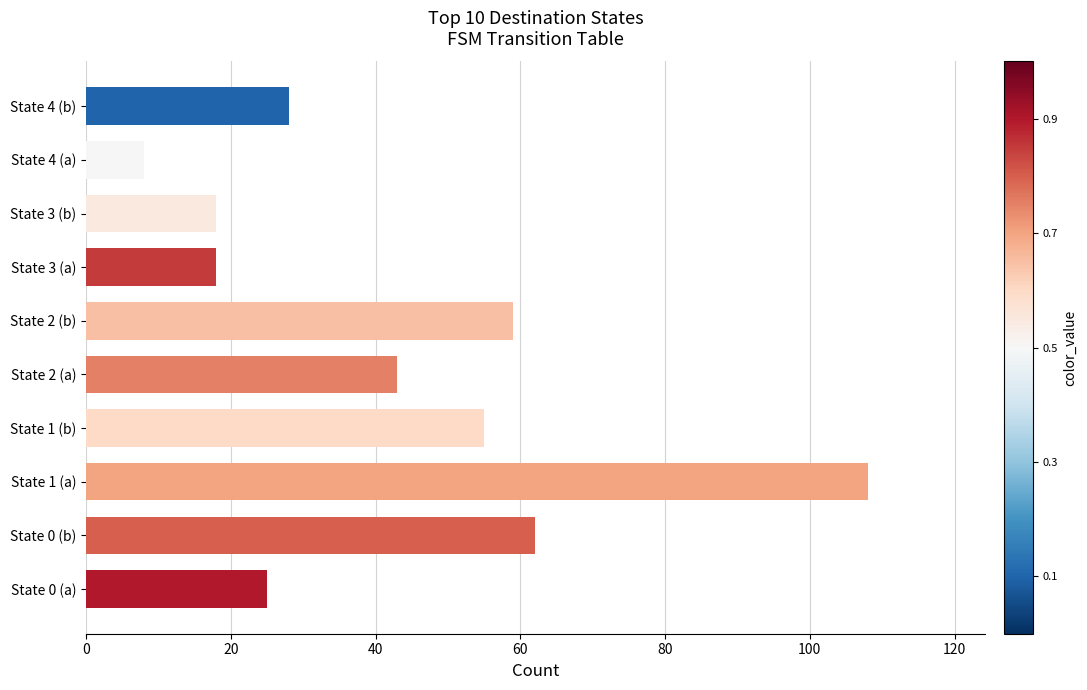

Reading bottom to top, transcribe all the data shown in this chart.

State 0 (a)=25	State 0 (b)=62	State 1 (a)=108	State 1 (b)=55	State 2 (a)=43	State 2 (b)=59	State 3 (a)=18	State 3 (b)=18	State 4 (a)=8	State 4 (b)=28